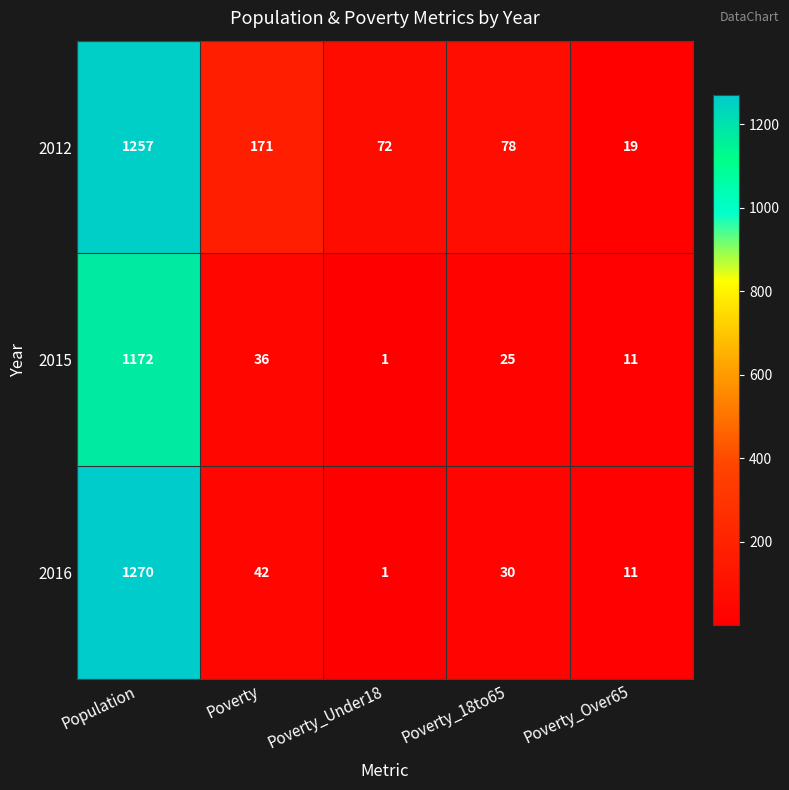

What is the difference between the maximum and minimum values in the 2012 series?

1238